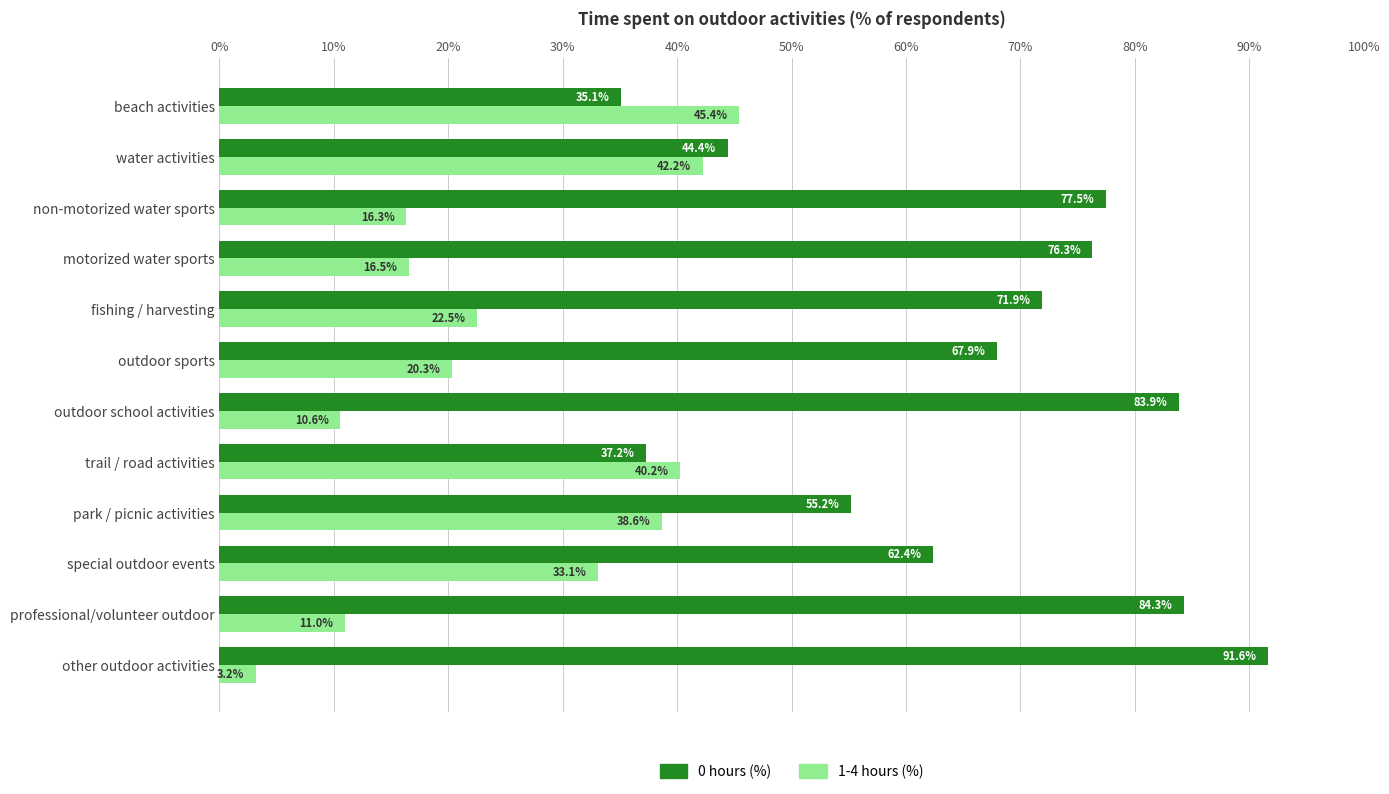

At how many categories does at least one series exceed 50?

9